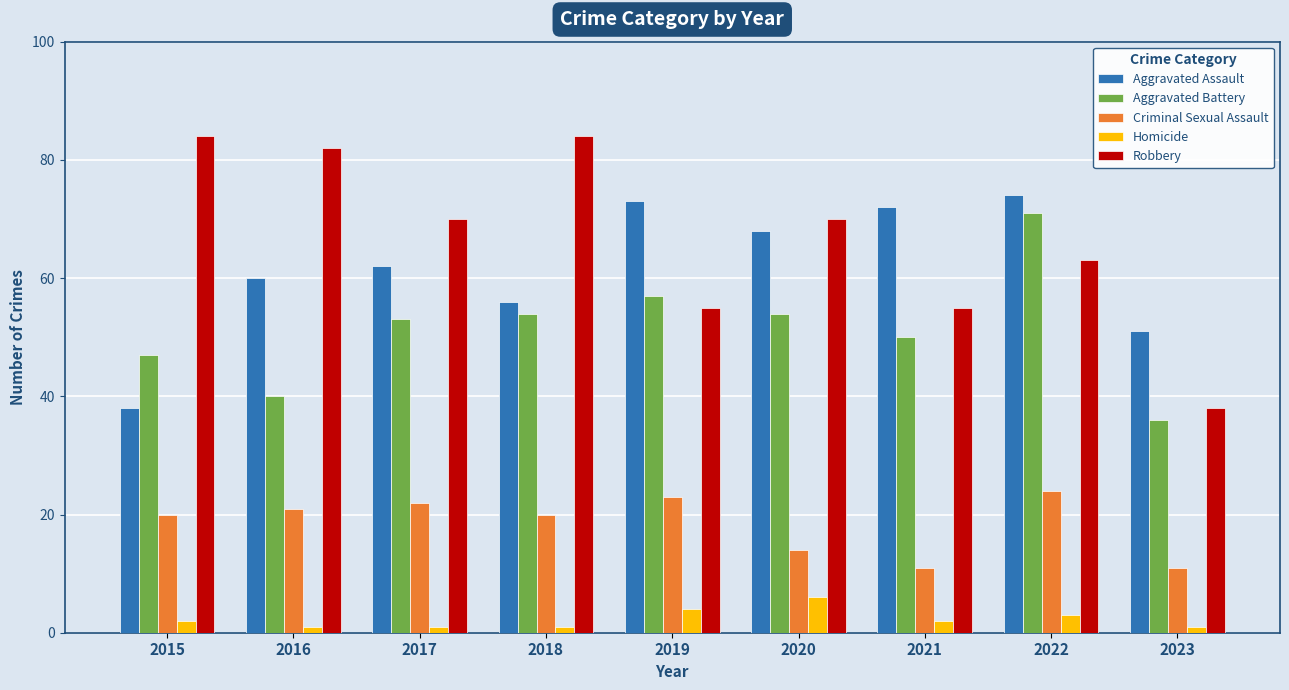

Are the bars grouped side by side (vs. stacked)?

Yes